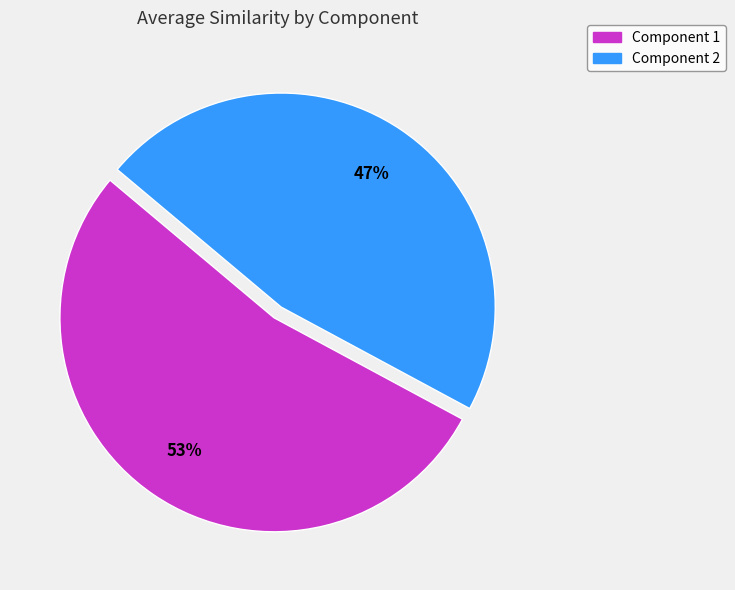

To the nearest percent, what portion does Component 1 represent?

53%